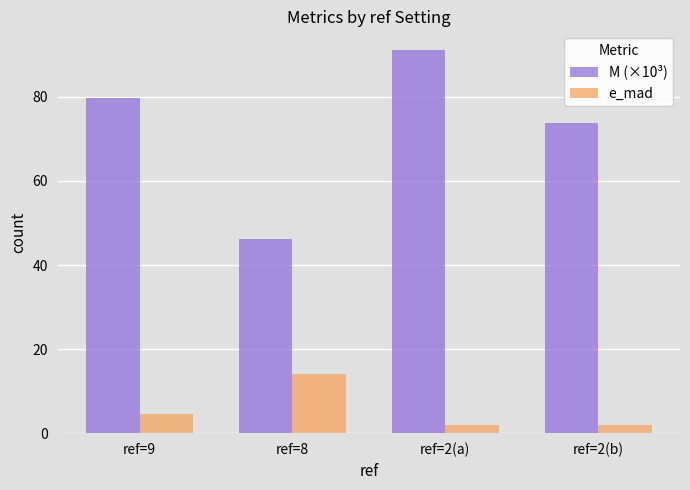

At which category is the sum across all series the highest?

ref=2(a)